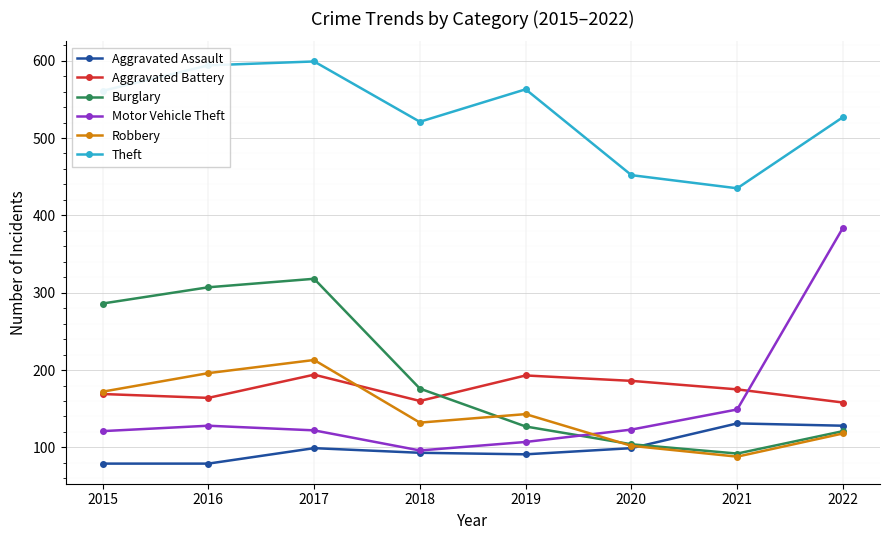

What is the value of the Aggravated Battery point at the 2nd from the left?

164